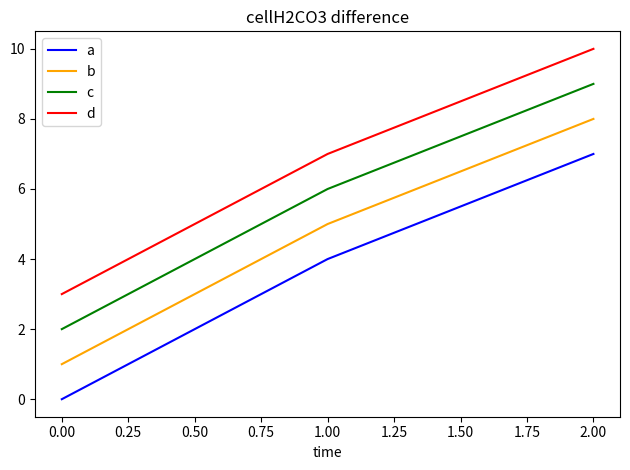

What is the spread (max minus min) of values at 0.00?

3